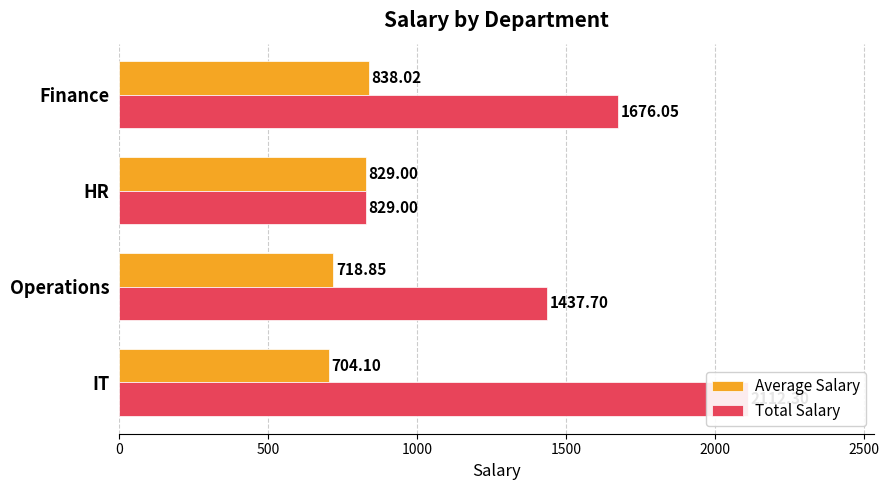

Which series has the largest total across all categories?

Total Salary